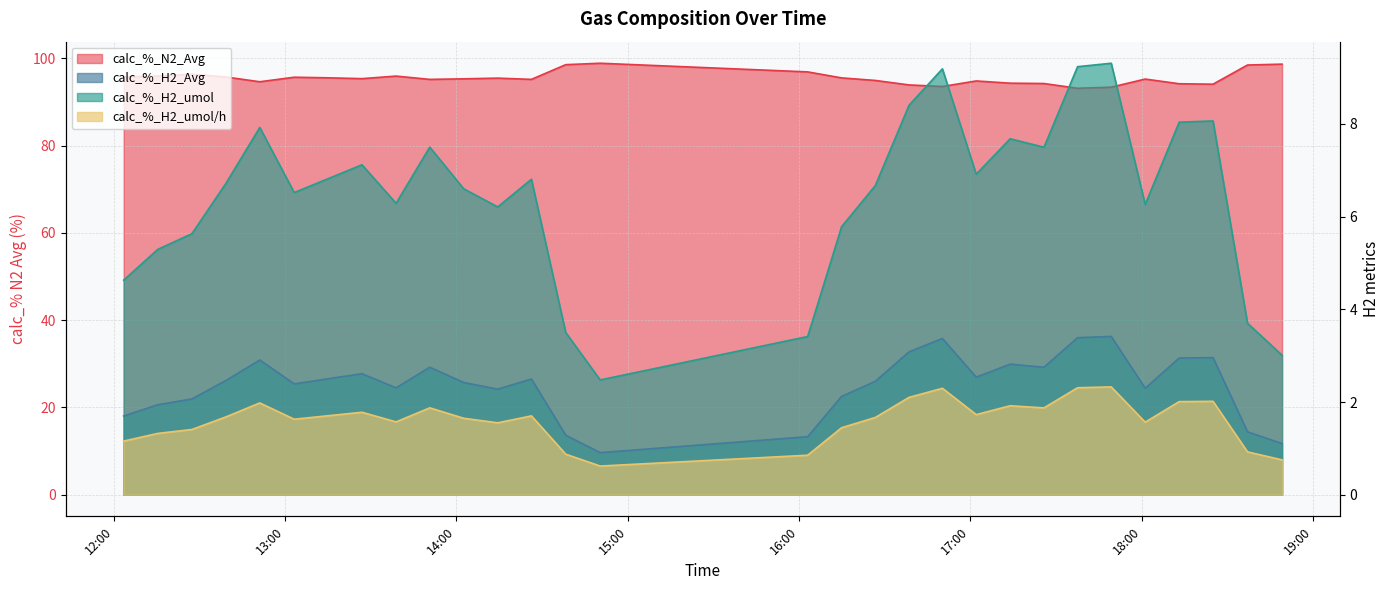

True or false: calc_%_H2_umol and calc_%_H2_umol/h cross at least once.

False